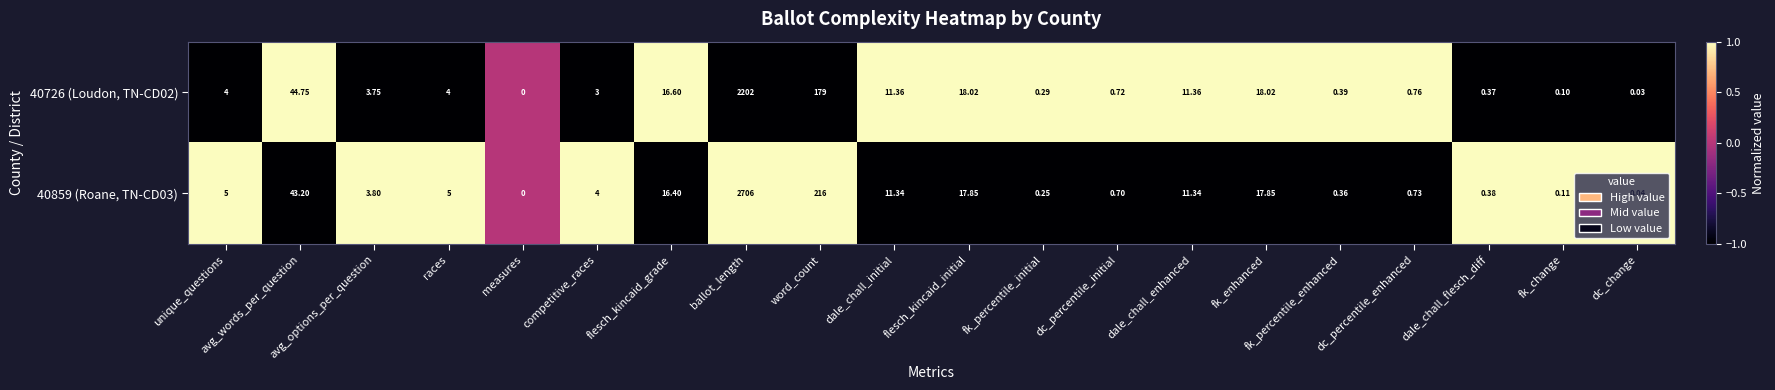

Is the value of 40726 (Loudon, TN-CD02) at competitive_races greater than the value of 40859 (Roane, TN-CD03) at races?

No